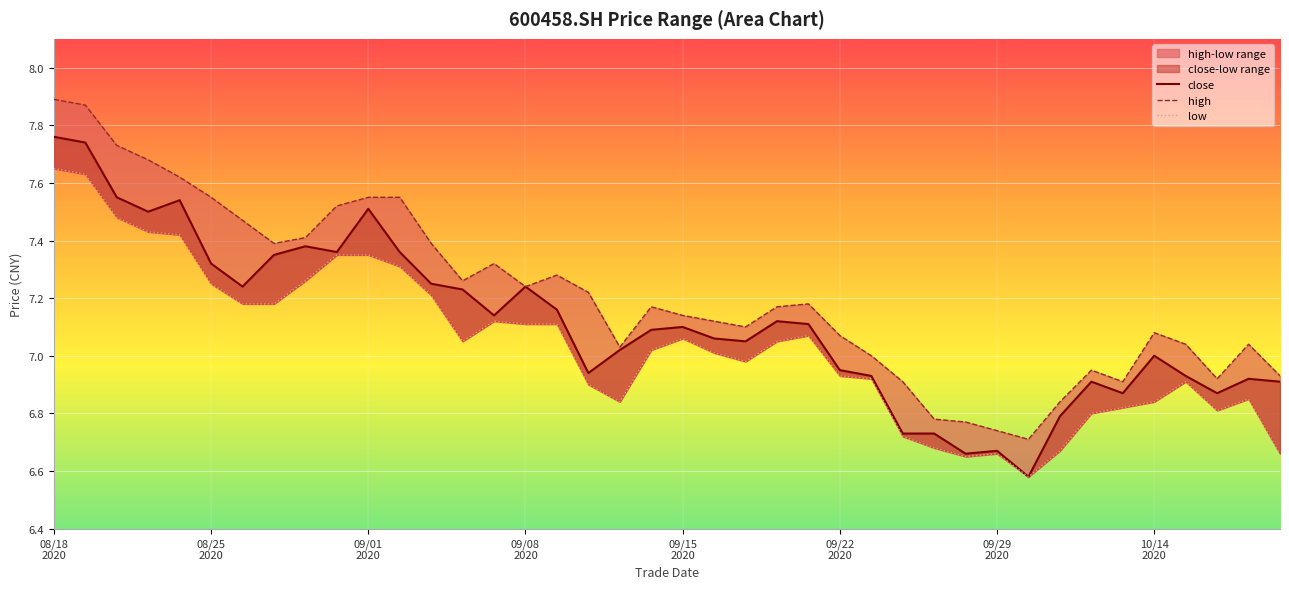

At how many categories does at least one series exceed 7?

29